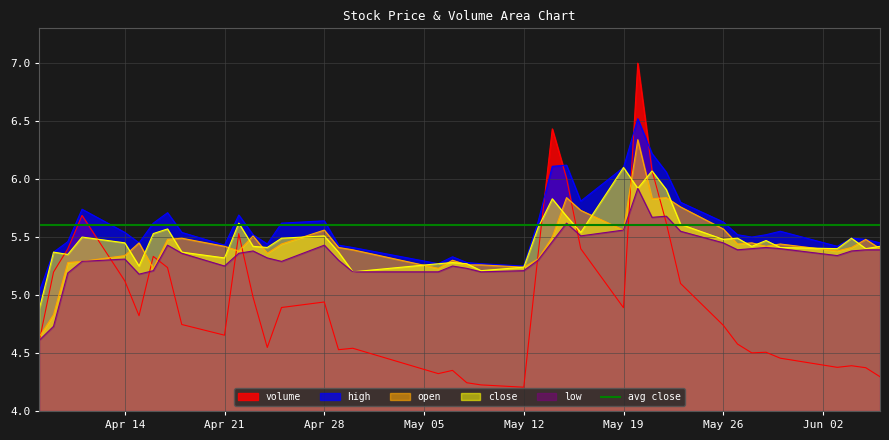

Which category has the highest value in the open series?

2025-05-20